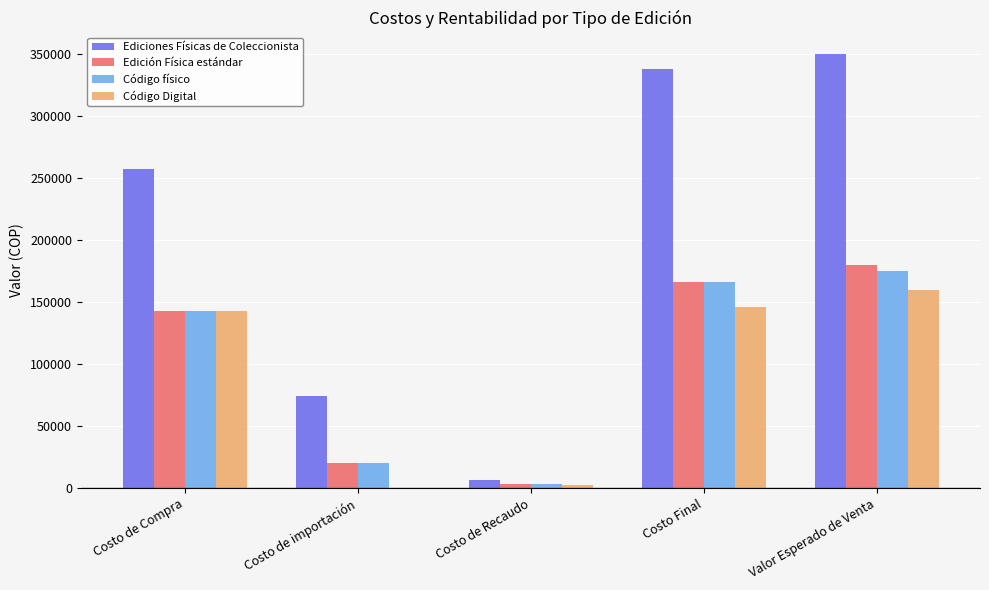

Is the value of Código físico at Costo Final greater than the value of Código Digital at Costo Final?

Yes